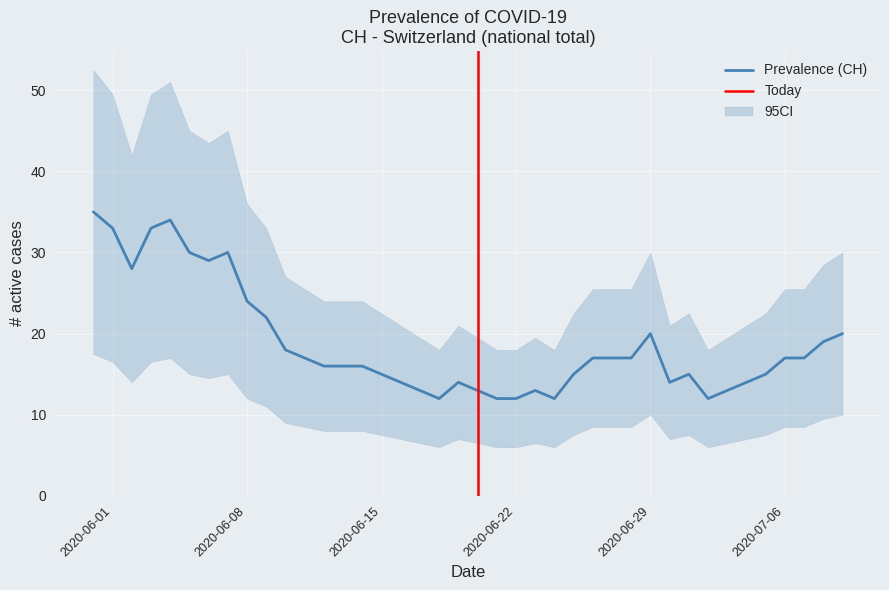

Count the number of categories in the chart.

40